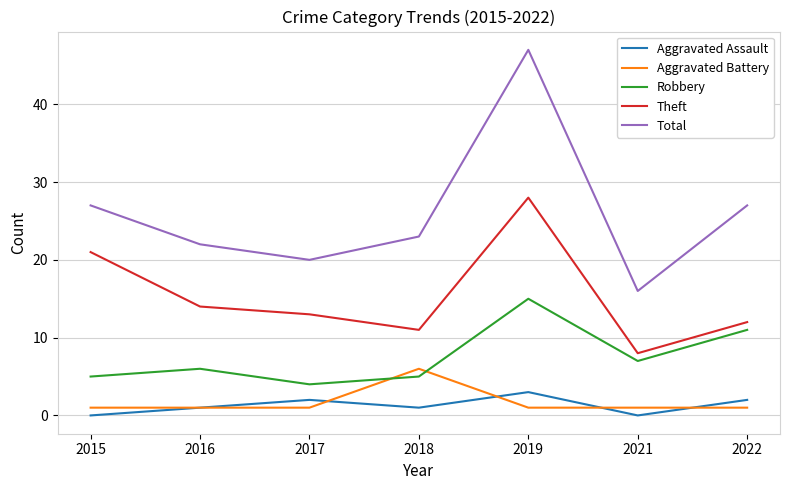

Where is the first local minimum for Theft?

2018